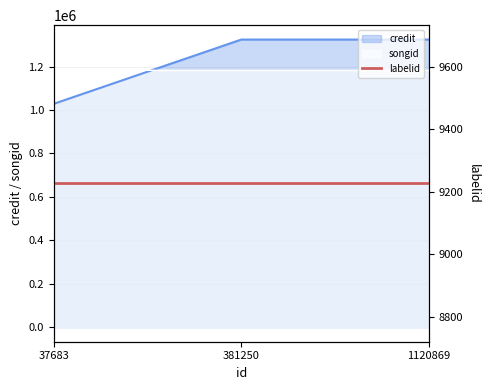

List the labels in order of credit value, smallest first.

37683, 381250, 1120869